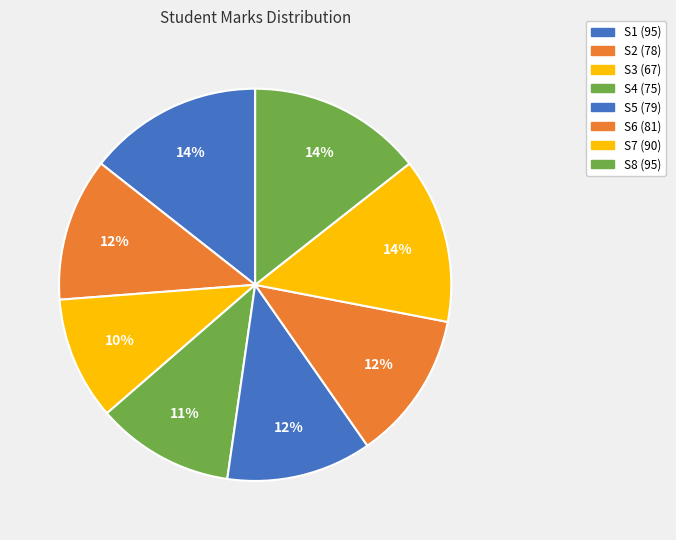

Which slice is the largest?

S1